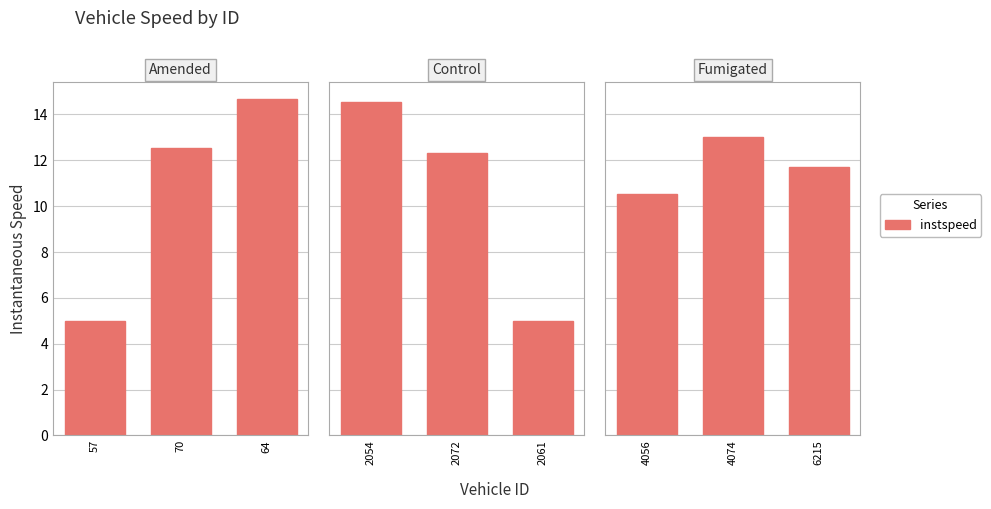

What position from the left is 64?

3